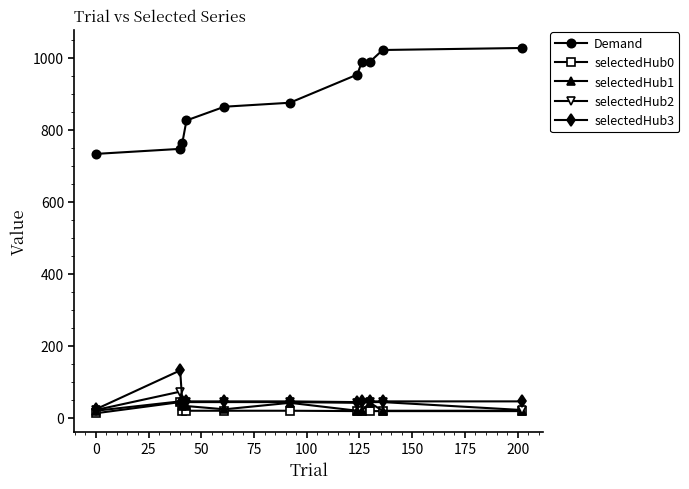

At how many categories does at least one series exceed 630?

11